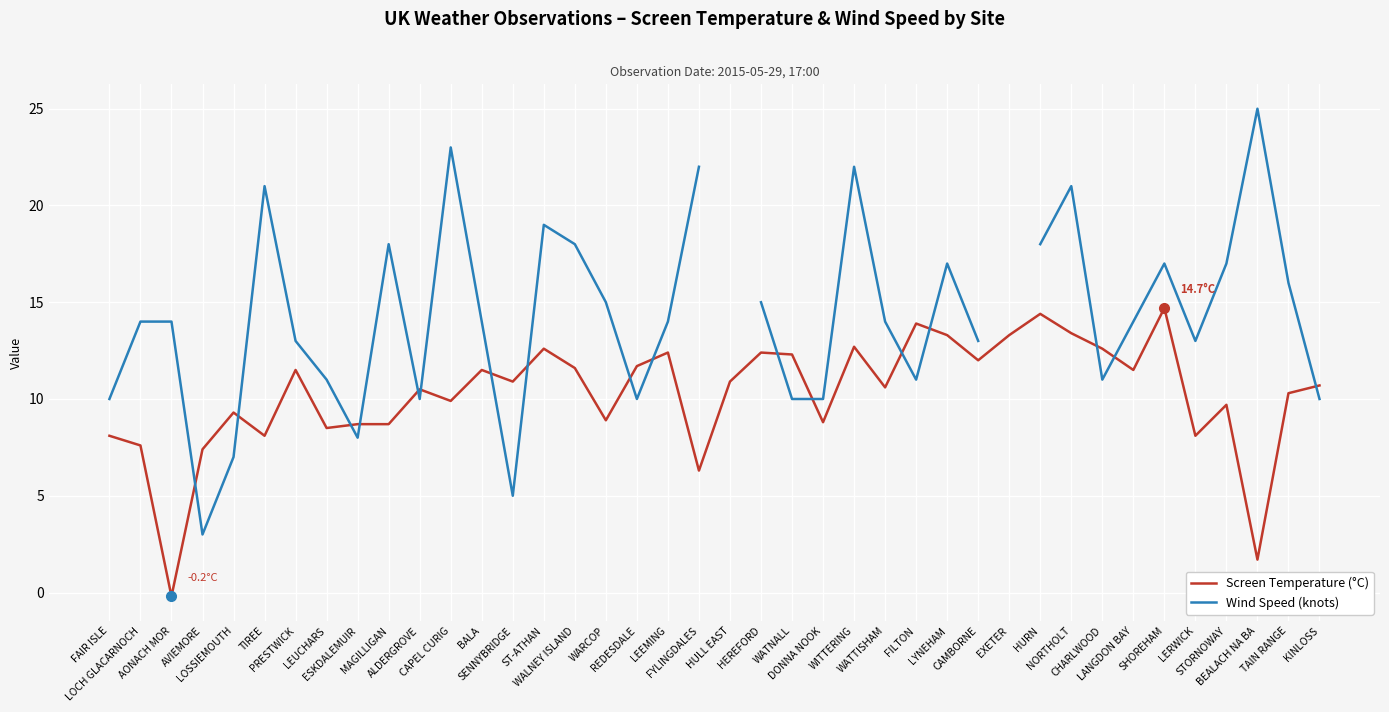

What is the sum of all Screen Temperature (°C) values?

411.3